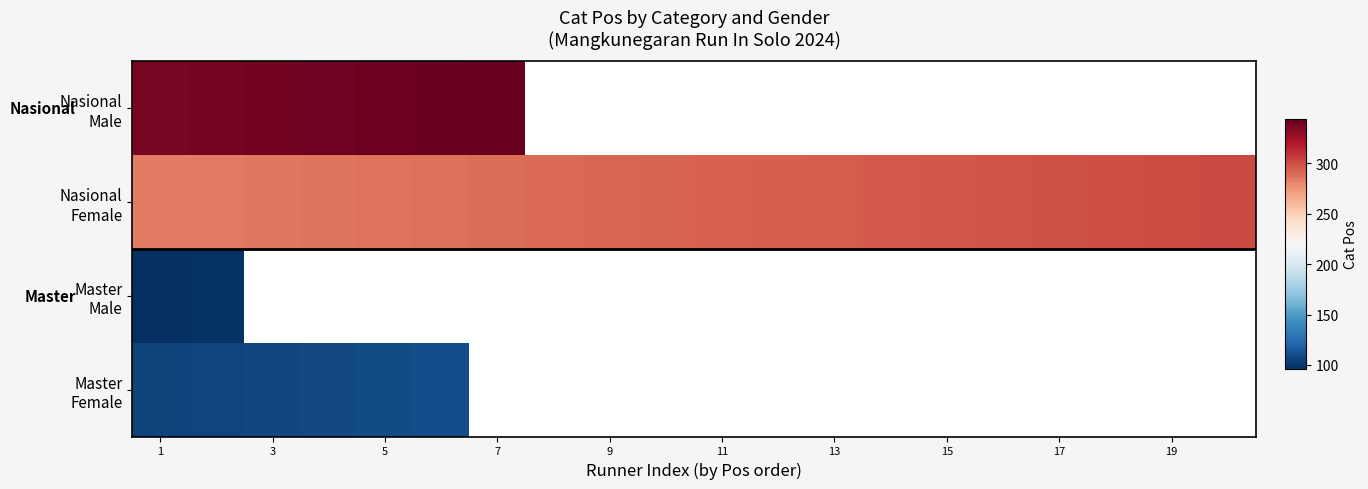

List the series in order of their overall mean, highest first.

Nasional Male, Nasional Female, Master Male, Master Female